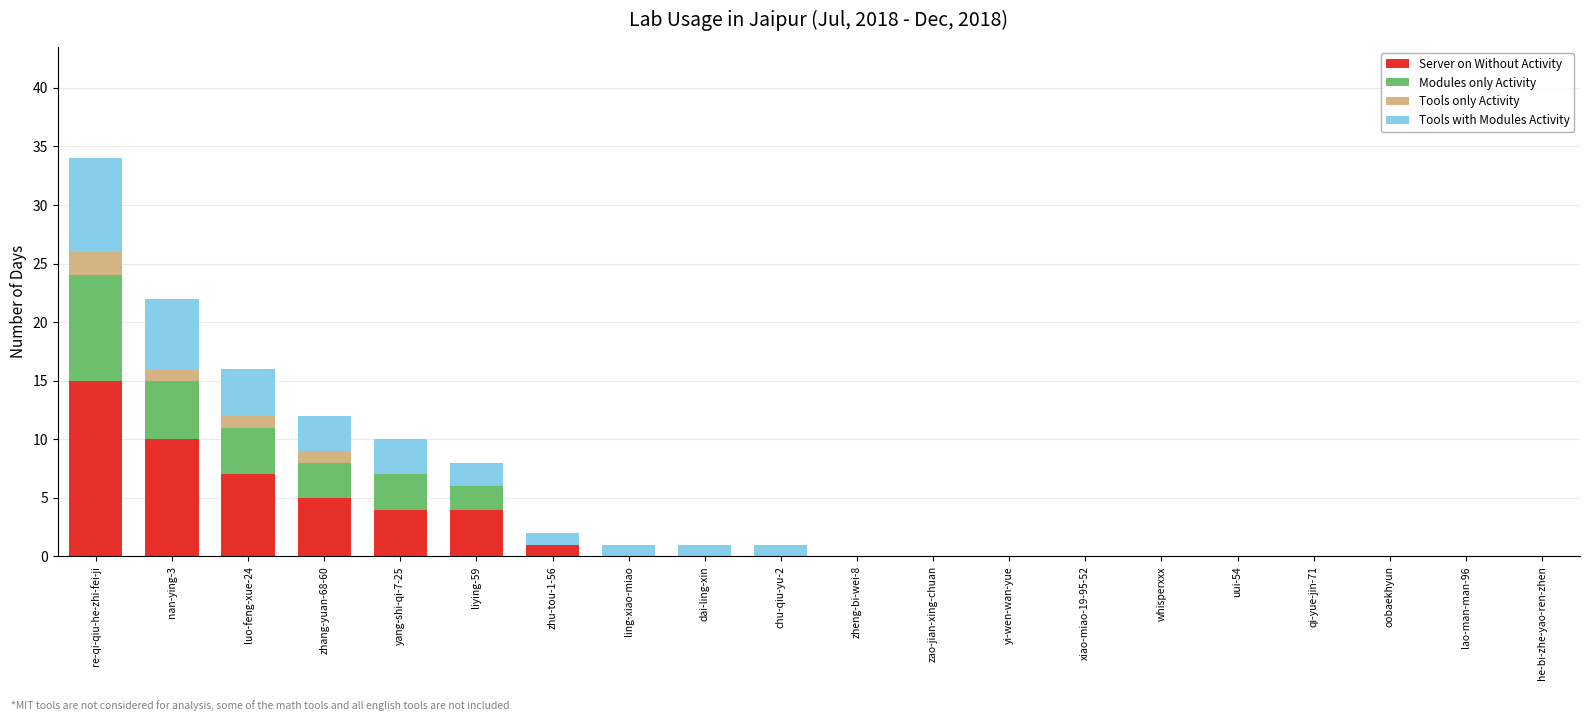

The Server on Without Activity series shows 1 at yang-shi-qi-7-25. True or false?

False